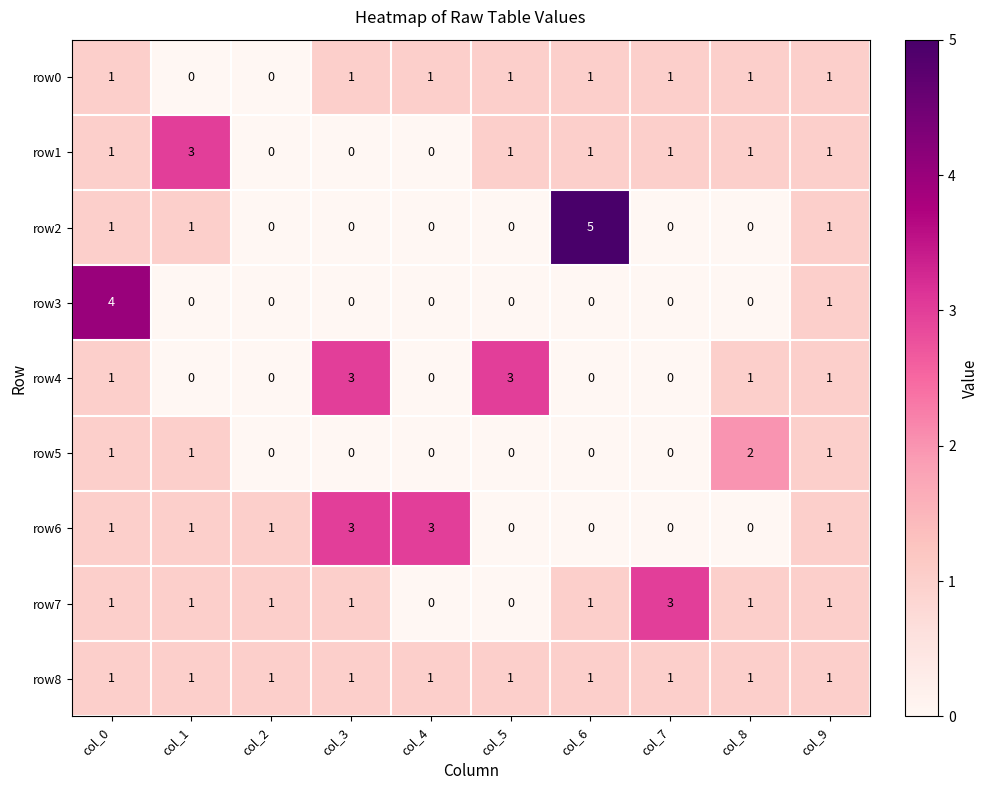

Which label corresponds to the largest value in the chart?

col_6